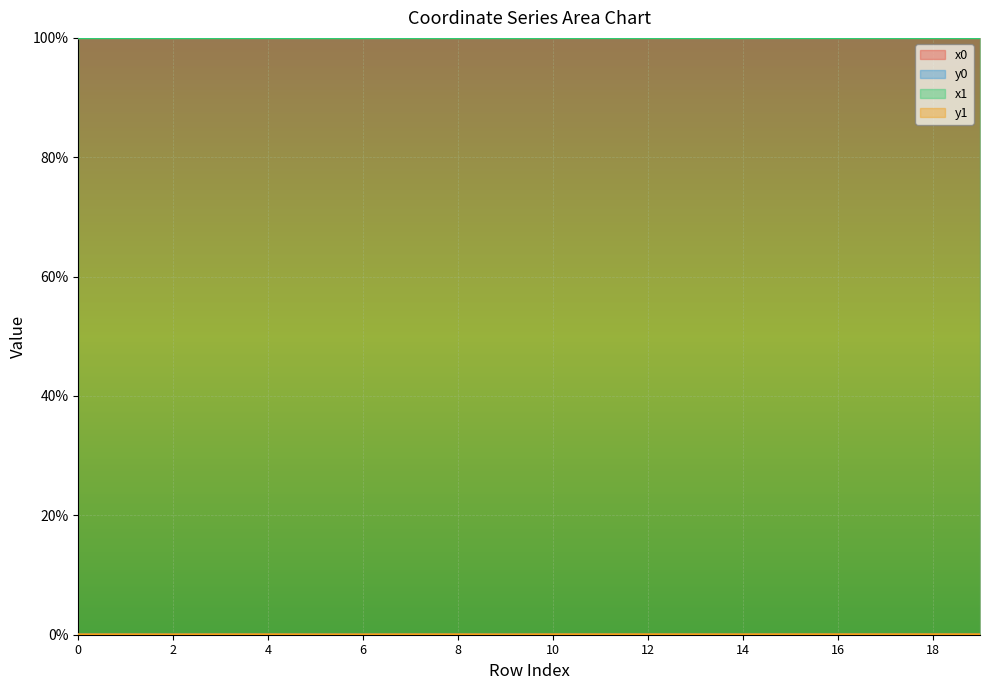

True or false: y1 and x1 cross at least once.

False